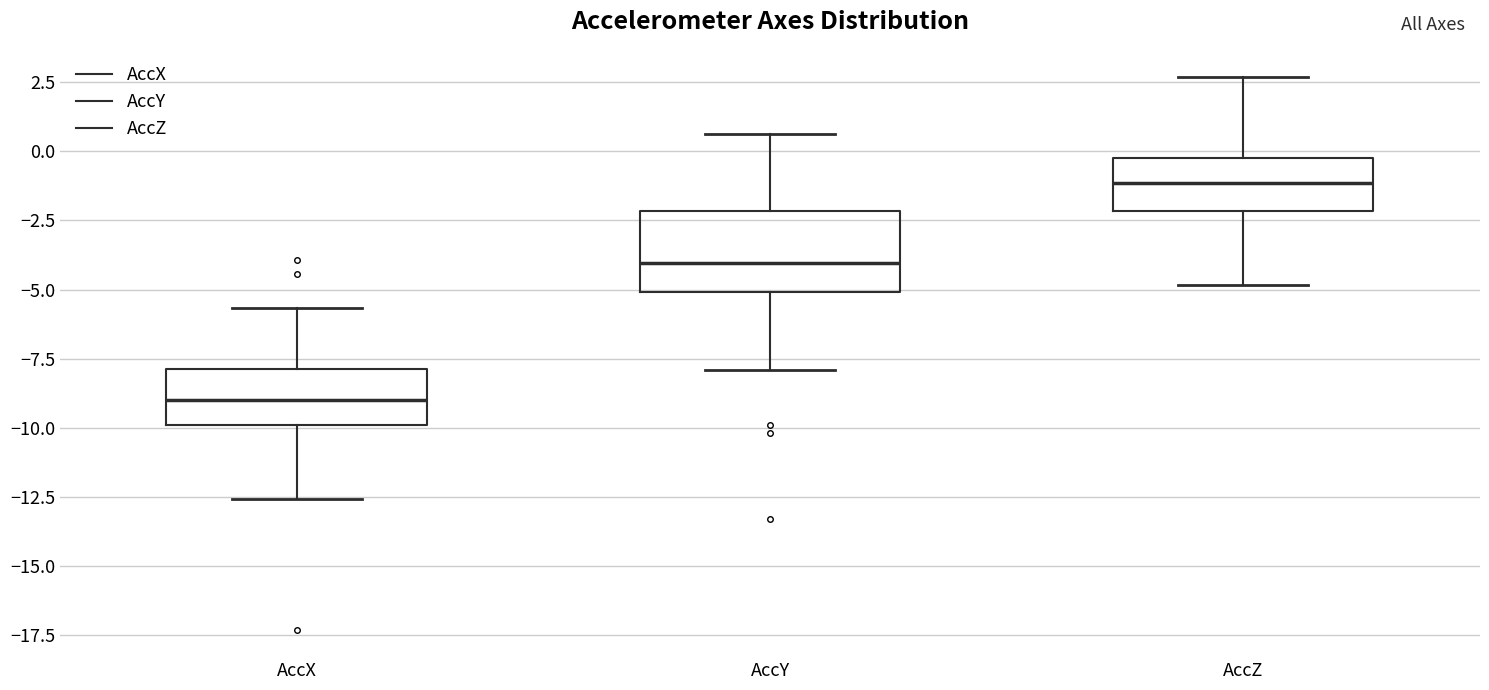

Which box's median line is the lowest?

AccX